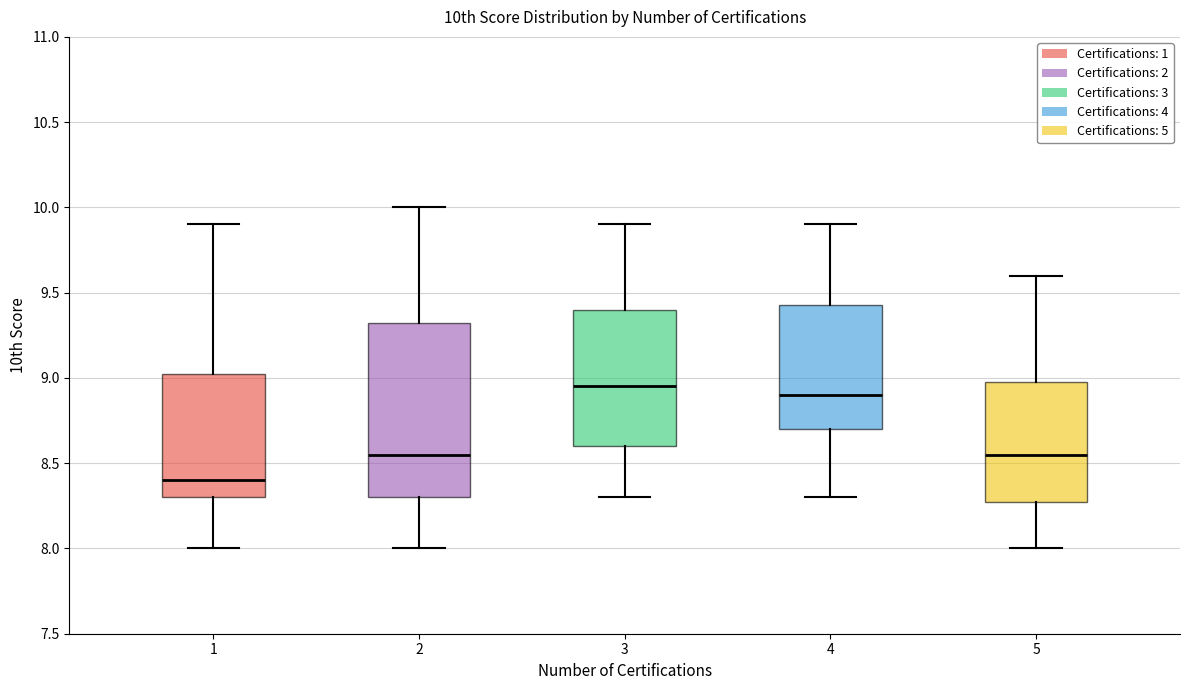

Reading left to right, transcribe this box plot: for each box, give where its median line is, the range the box spans, and where its two whiskers end, as read against the y-axis. The values are not printed on the chart, so give them approximately, as read against the axis.

1: median 8.40, box 8.30 to 9.05, whiskers 8.00 to 9.90
2: median 8.55, box 8.30 to 9.35, whiskers 8.00 to 10.00
3: median 8.95, box 8.60 to 9.40, whiskers 8.30 to 9.90
4: median 8.90, box 8.70 to 9.45, whiskers 8.30 to 9.90
5: median 8.55, box 8.30 to 9.00, whiskers 8.00 to 9.60